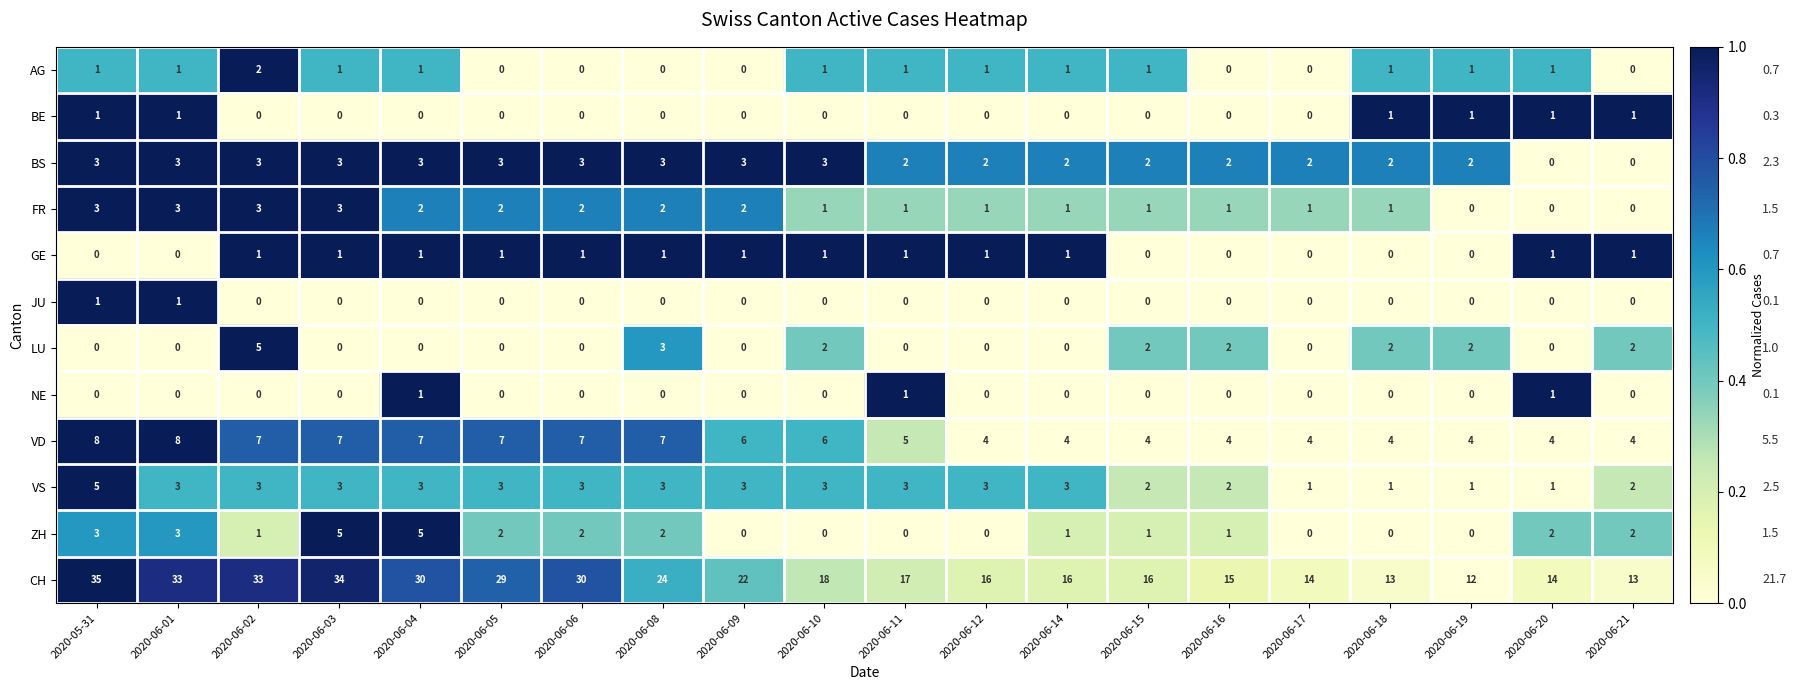

Which series has the largest total across all categories?

CH